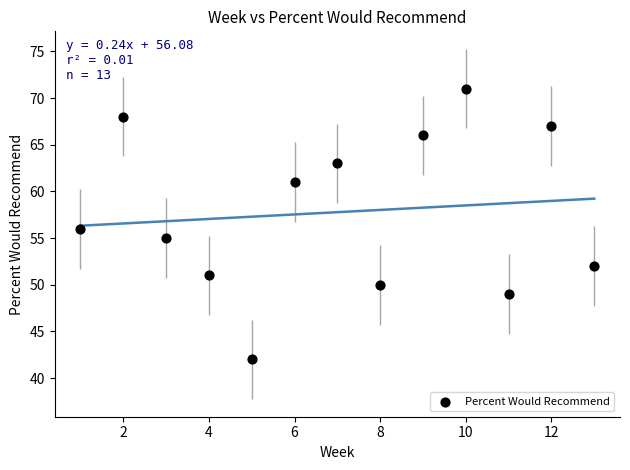

What is the range of X values (max minus min)?

12